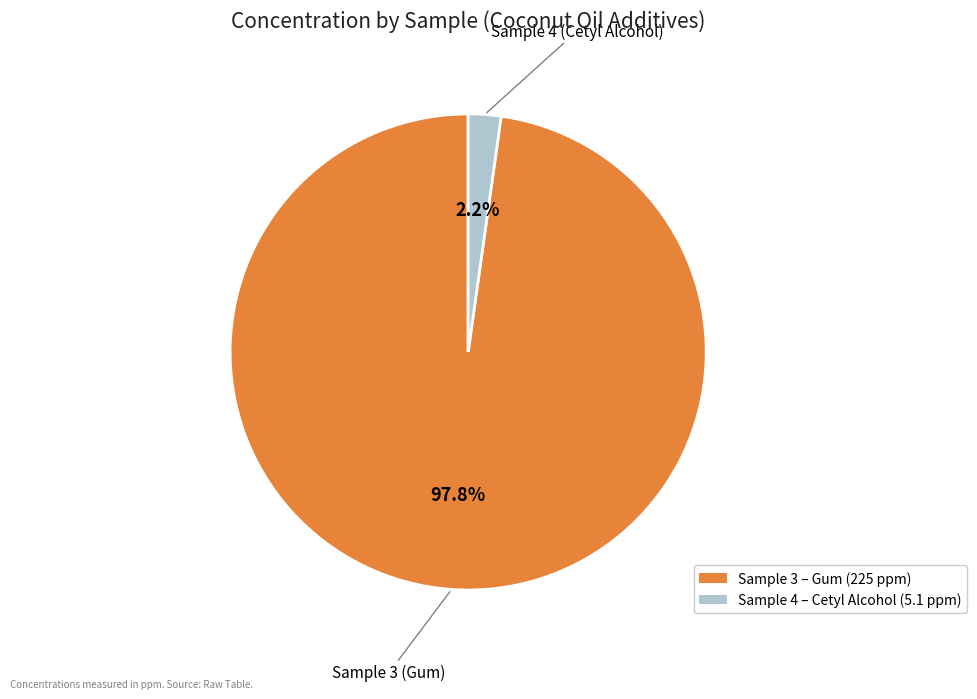

Between Sample 4 (Cetyl Alcohol) and Sample 3 (Gum), which is larger?

Sample 3 (Gum)